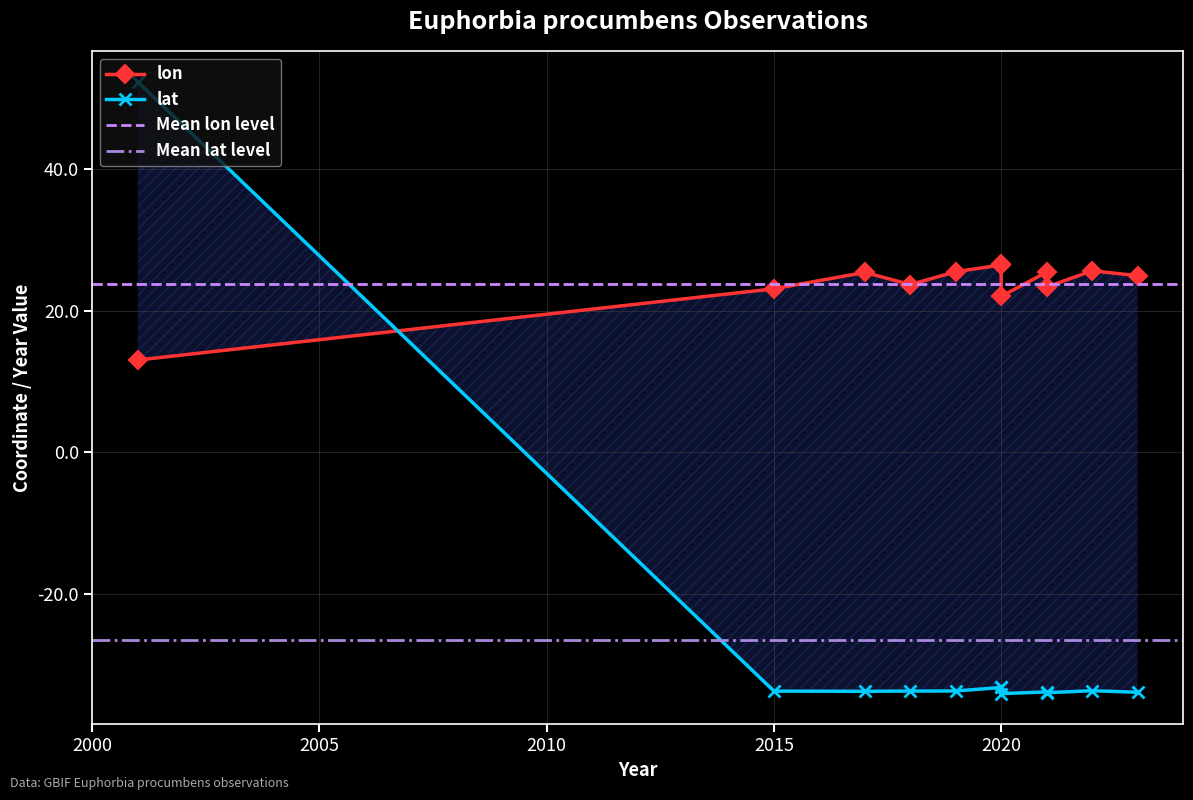

Rank the categories by lon value from lowest to highest.

2001, 2020, 2015, 2021, 2018, 2023, 2017, 2021, 2019, 2022, 2020, 2020